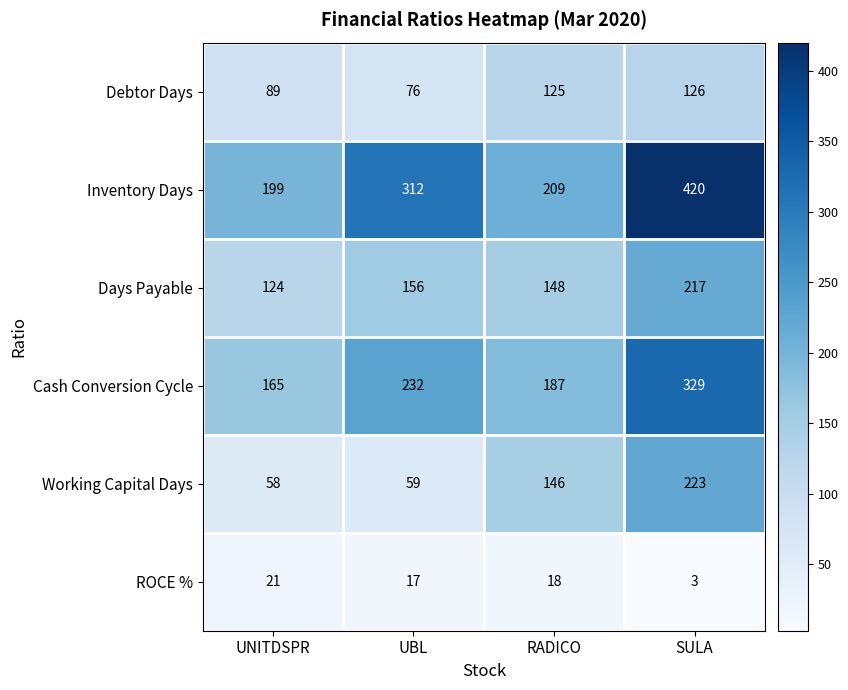

Reading right to left, extract all data points from this chart.

Debtor Days: 126	125	76	89
Inventory Days: 420	209	312	199
Days Payable: 217	148	156	124
Cash Conversion Cycle: 329	187	232	165
Working Capital Days: 223	146	59	58
ROCE %: 3	18	17	21